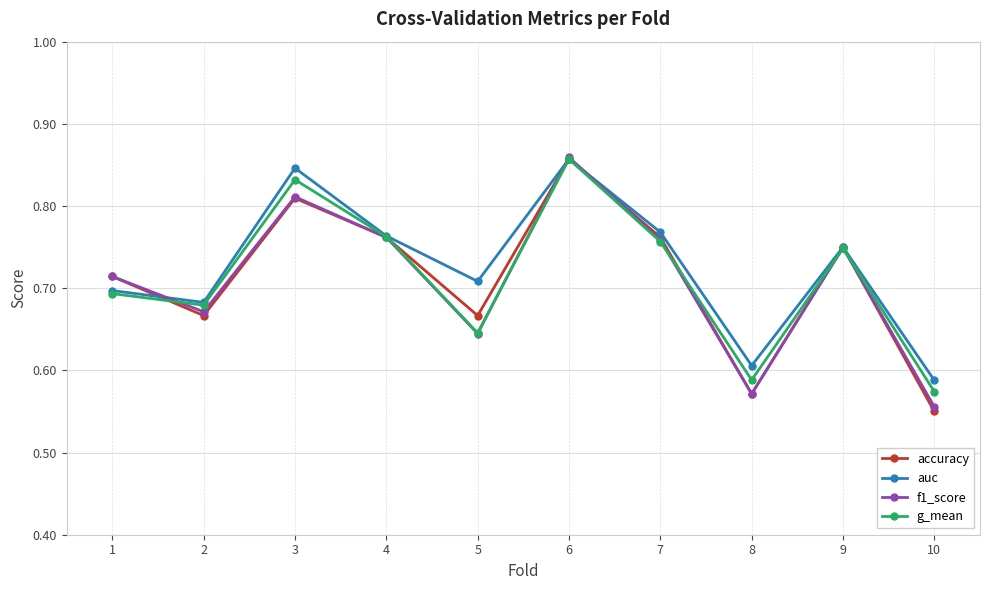

How many interior local peaks does the accuracy series have?

3